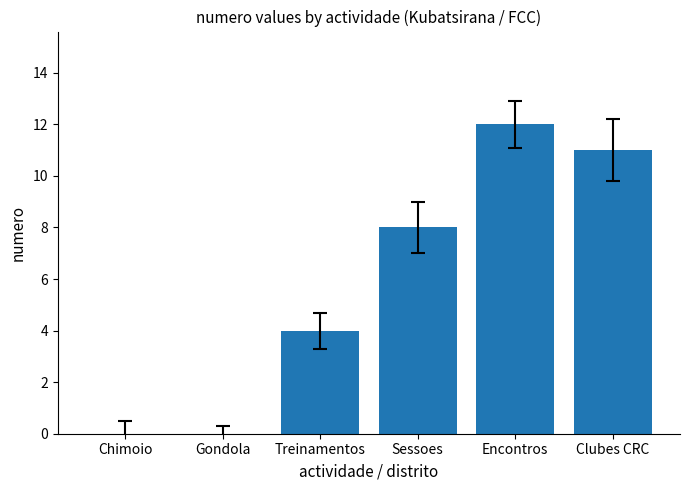

True or false: the data shows 0 at Chimoio.

True